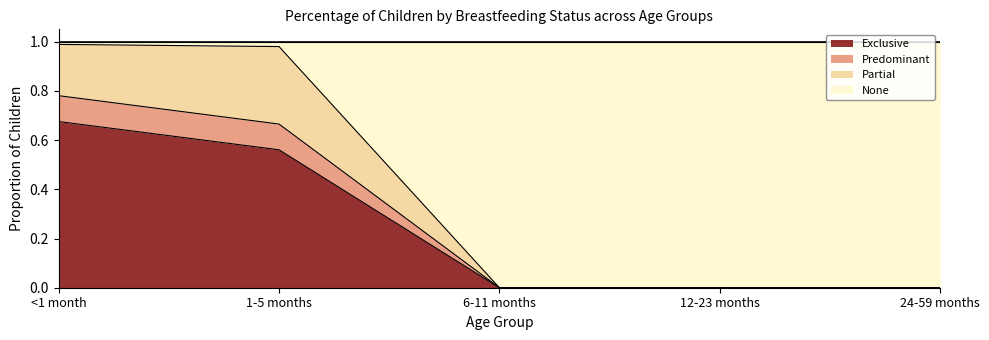

True or false: Exclusive has more than 0 interior local peaks.

False